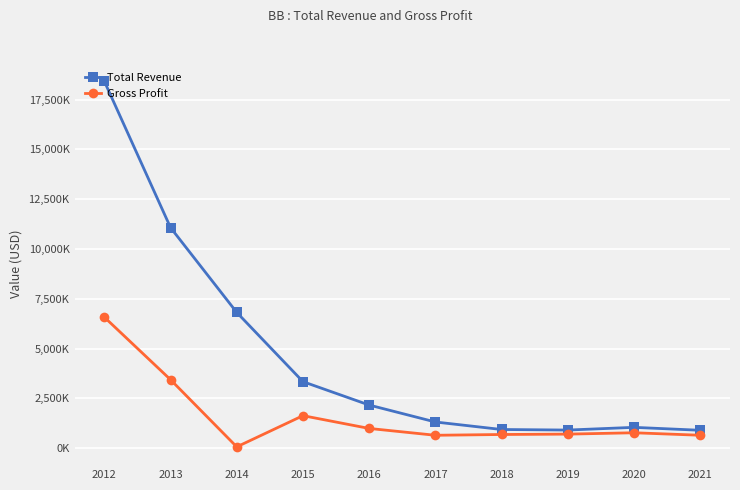

What is the average value of the Total Revenue series?

4688200